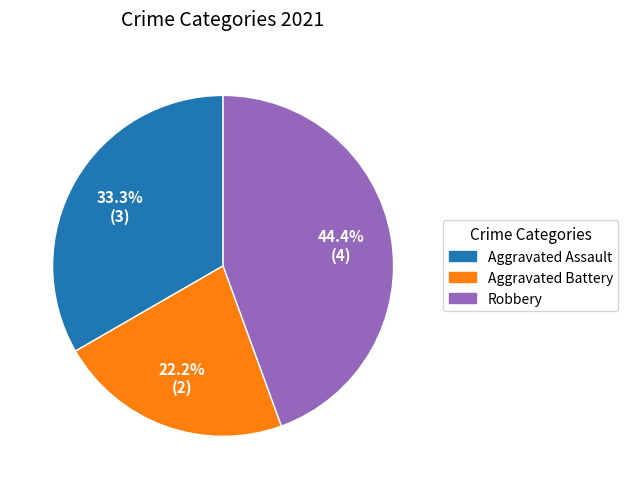

Which category has the biggest portion of the pie?

Robbery